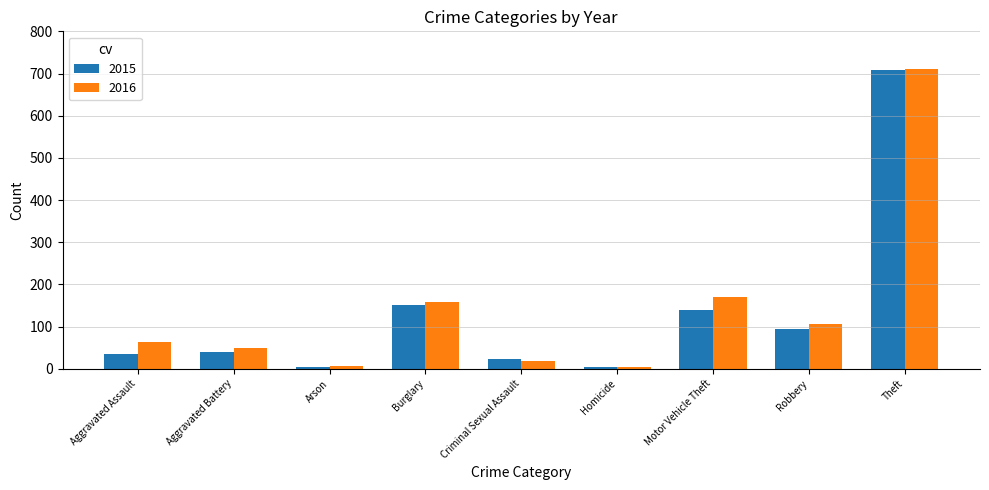

At which category does the chart reach its peak across all series?

Theft